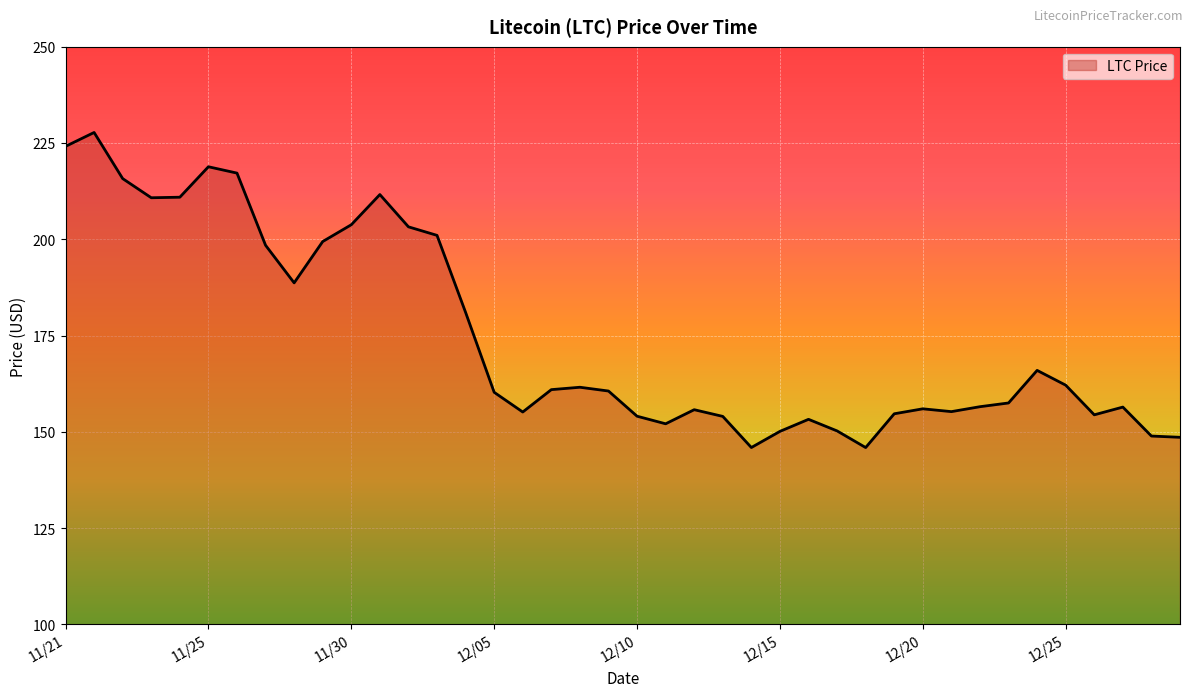

What is the minimum value shown in the chart?

145.9